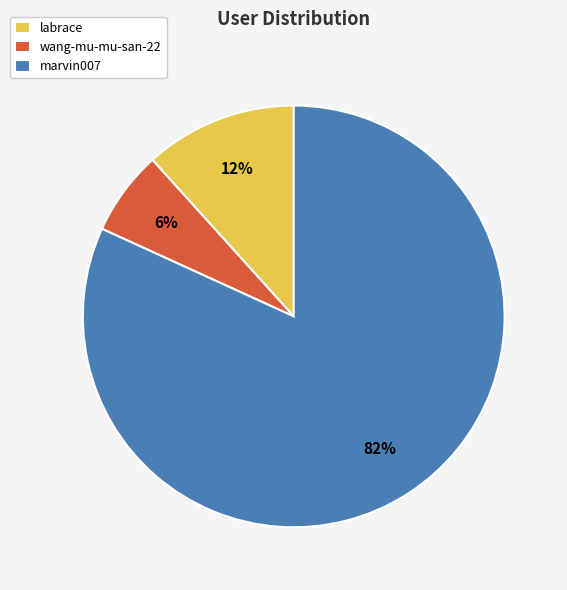

Rank the categories by value from highest to lowest.

marvin007, labrace, wang-mu-mu-san-22